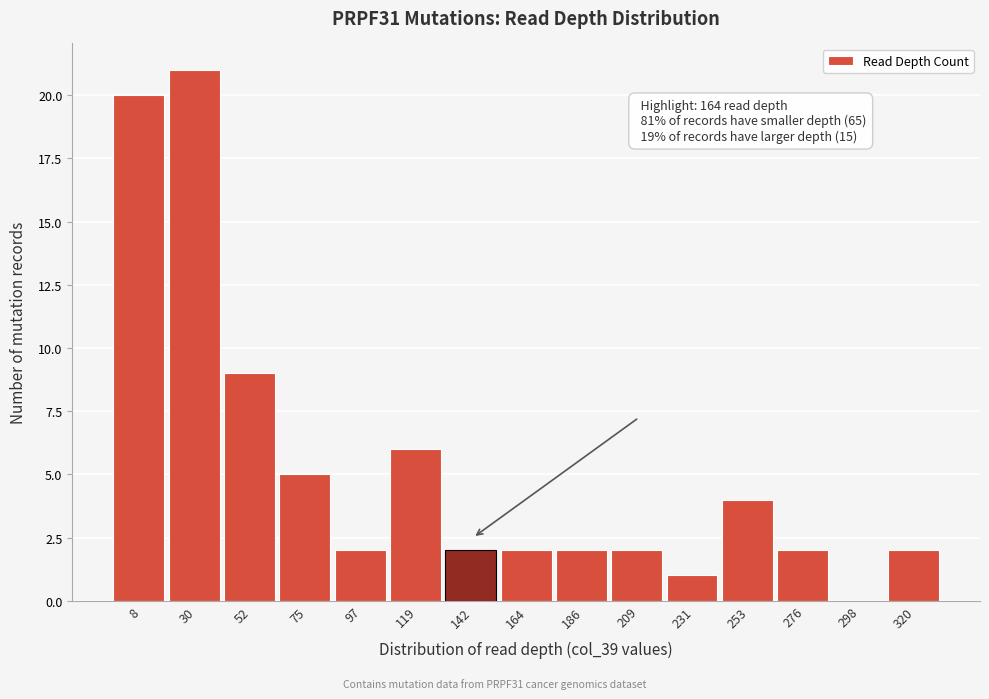

Reading right to left, list all the values displayed in this chart.

320=2	298=0	276=2	253=4	231=1	209=2	186=2	164=2	142=2	119=6	97=2	75=5	52=9	30=21	8=20